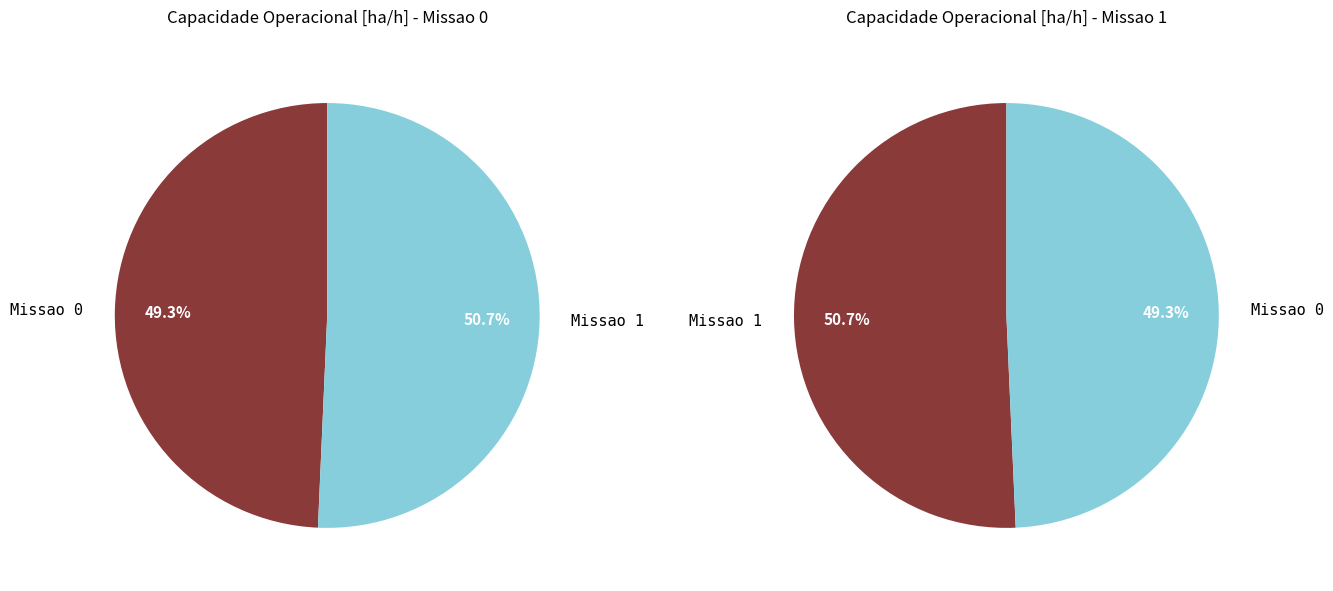

What is the majority slice?

Missao 1